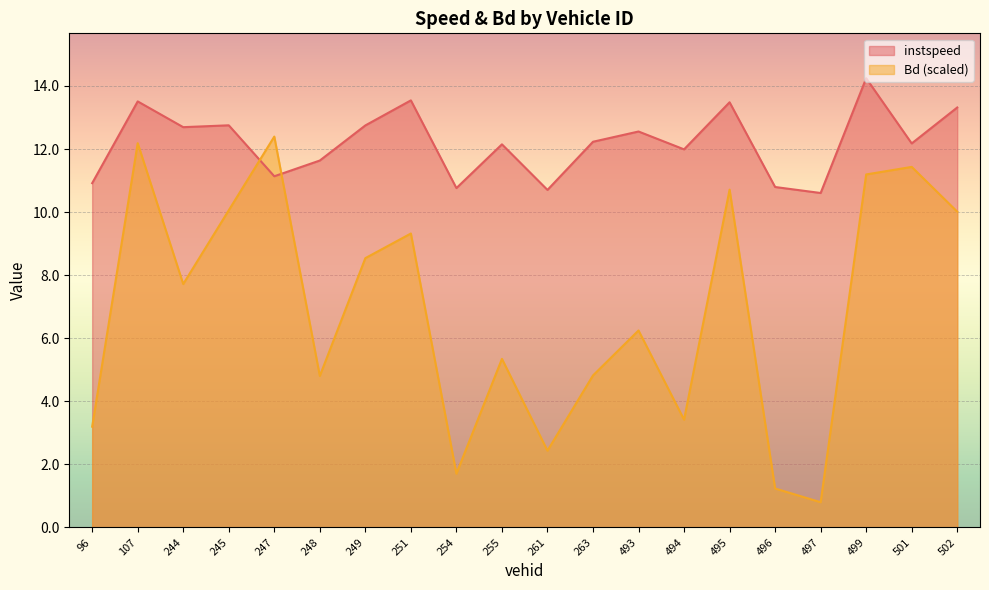

How many distinct data groups are displayed?

2